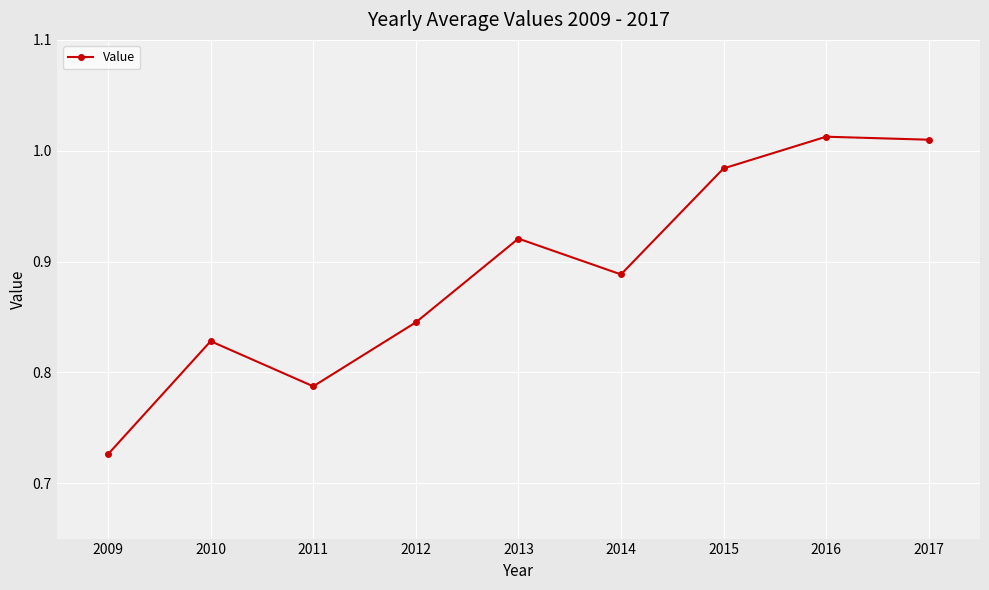

Which has a higher value, 2012 or 2015?

2015